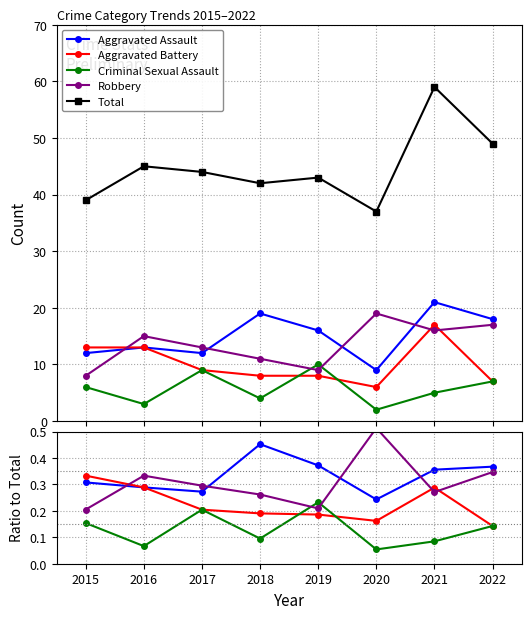

Is it true that Aggravated Assault equals 0.5 at 2018?

True